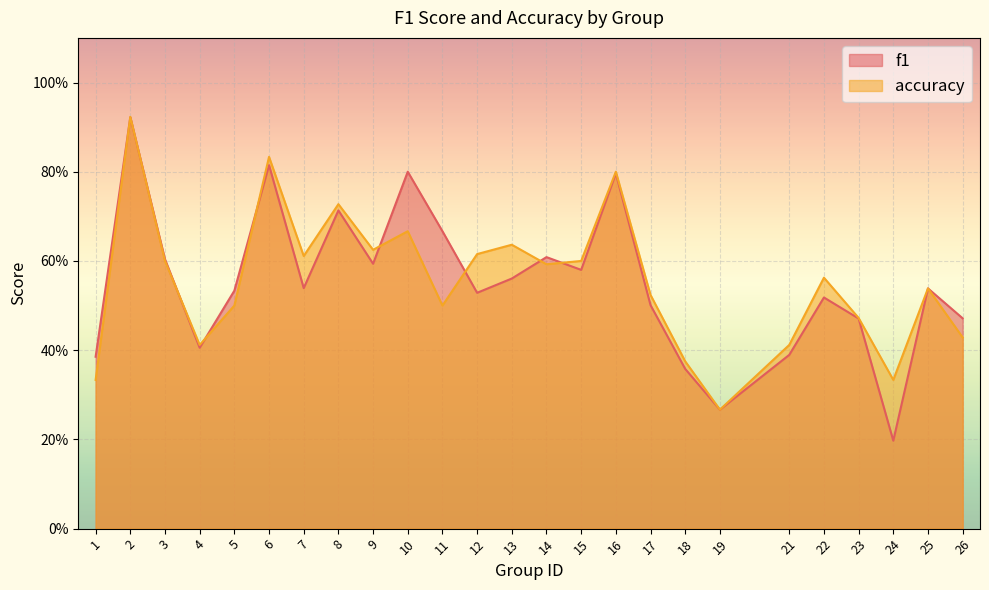

Does the chart display data point markers on the line(s)?

No